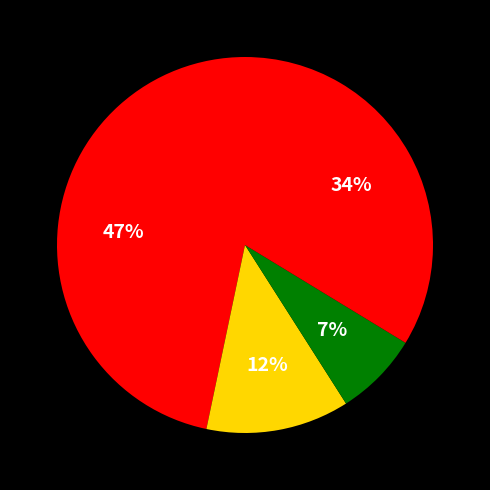

How many slices are in this pie chart?

4